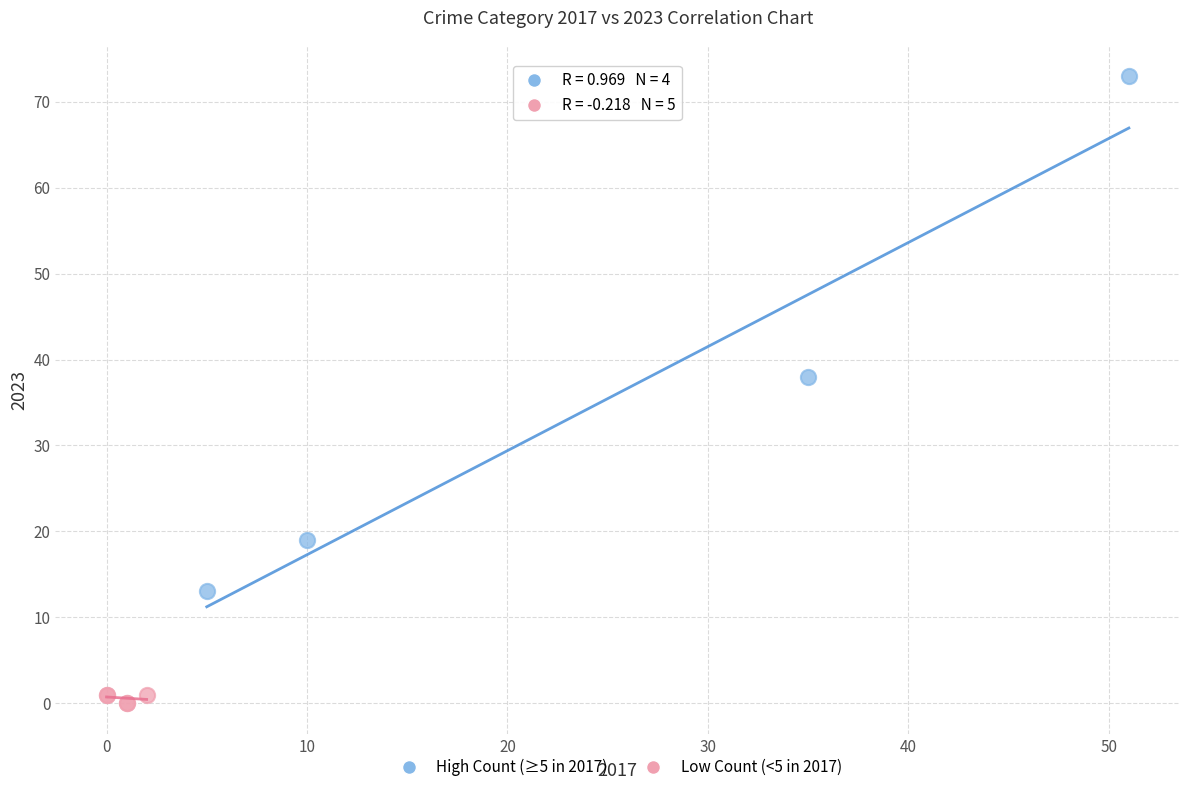

Which series has the widest spread of Y values?

High Count (≥5 in 2017)